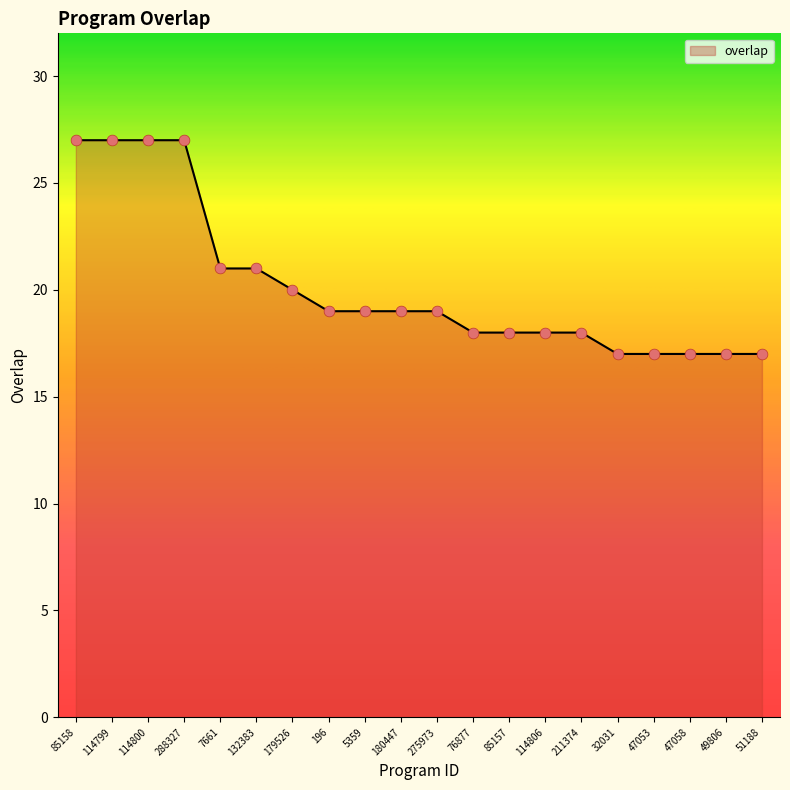

Approximately how many times larger is the value at 288327 compared to 114806?

1.5